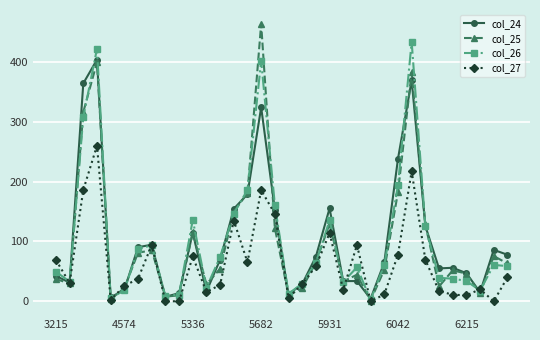

Rank the series by their maximum value, from highest to lowest.

col_25, col_26, col_24, col_27